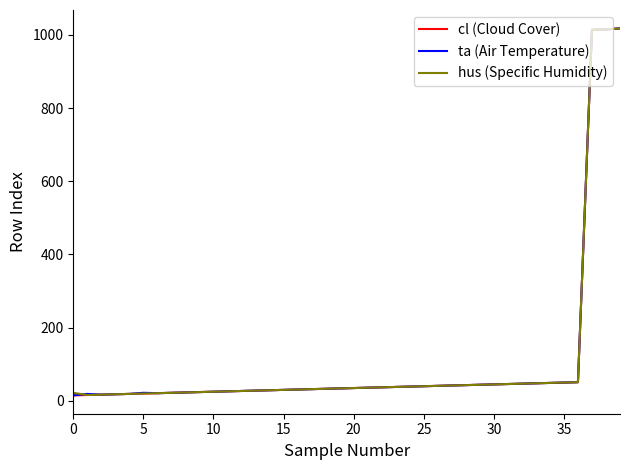

List the series in order of their overall mean, highest first.

hus (Specific Humidity), ta (Air Temperature), cl (Cloud Cover)